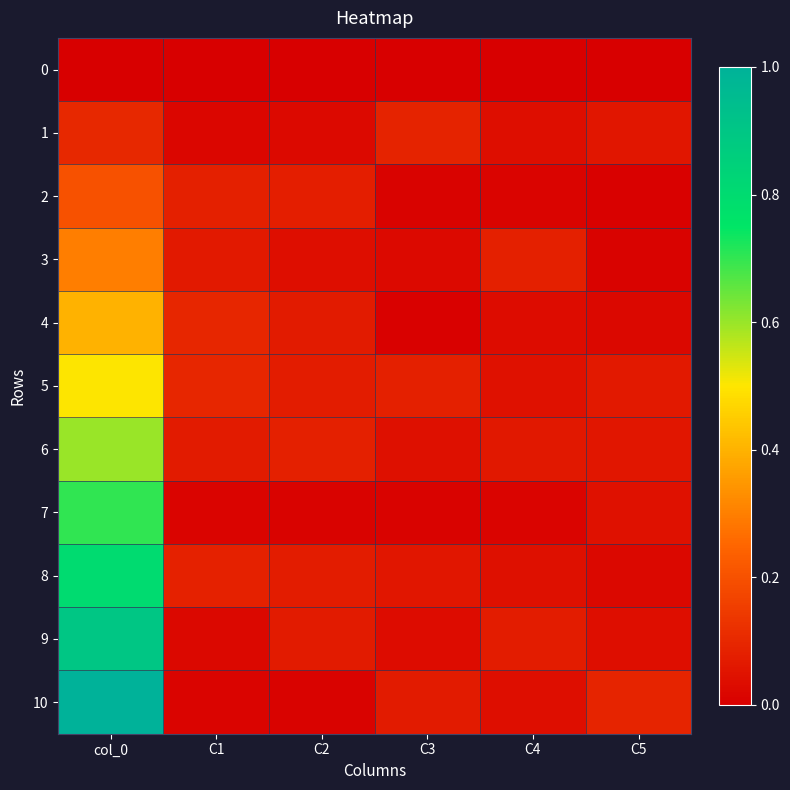

Which category has the highest value across all series?

col_0